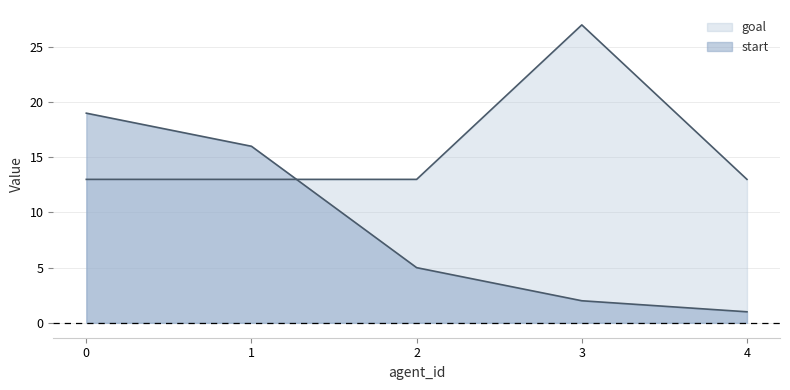

How many series are shown in this chart?

2